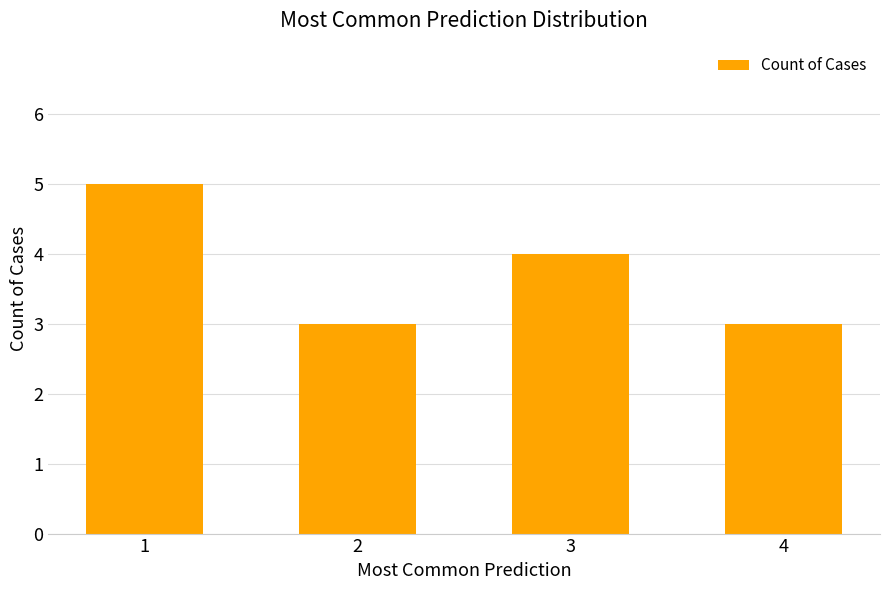

Reading left to right, extract all data points from this chart.

1=5	2=3	3=4	4=3